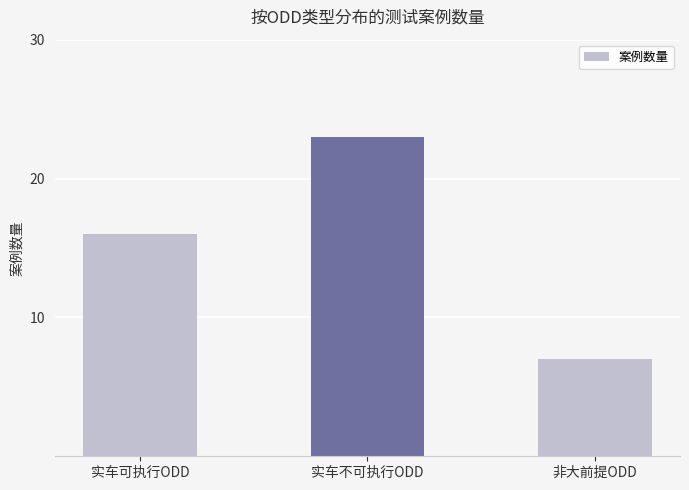

Count the values in the range 7 to 23.

3